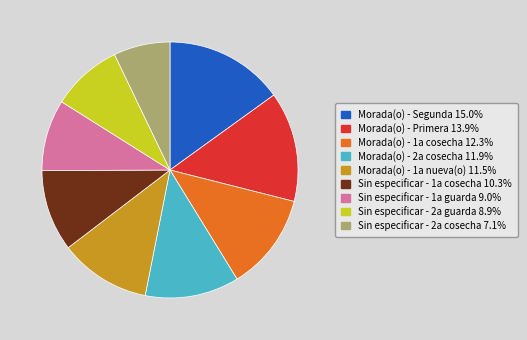

Does any single category account for the majority?

No